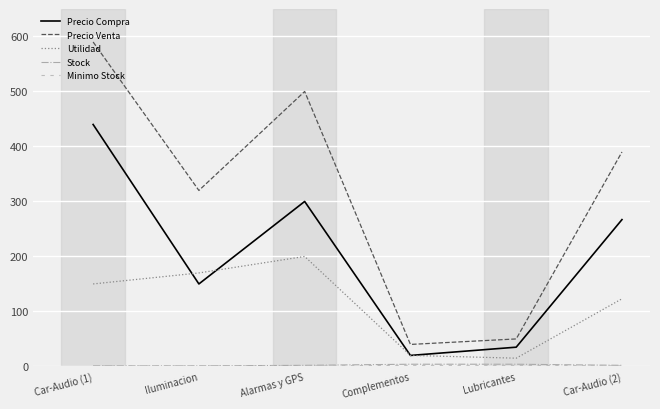

Is it true that Precio Compra equals 35 at Lubricantes?

True